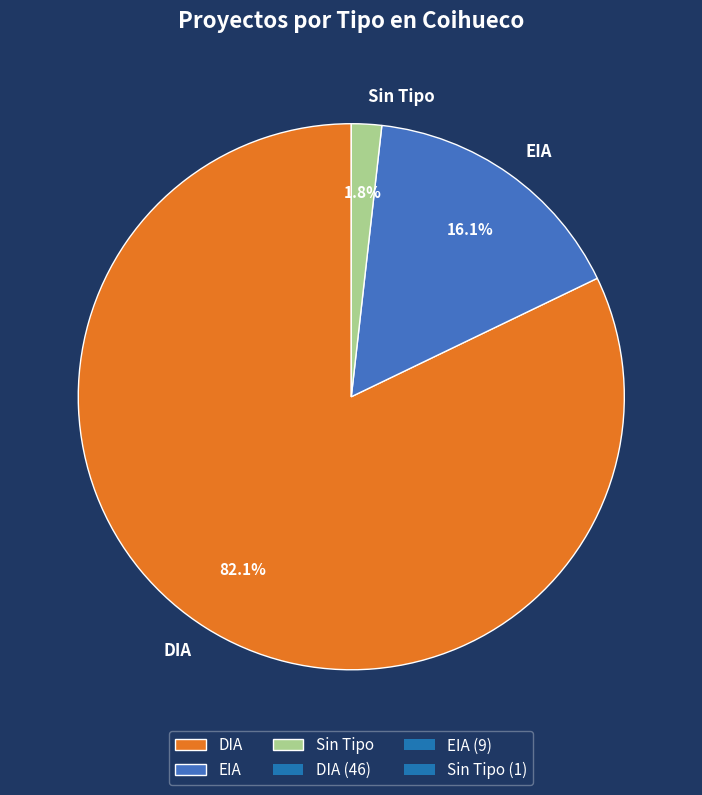

Rank the categories by value from highest to lowest.

DIA, EIA, Sin Tipo